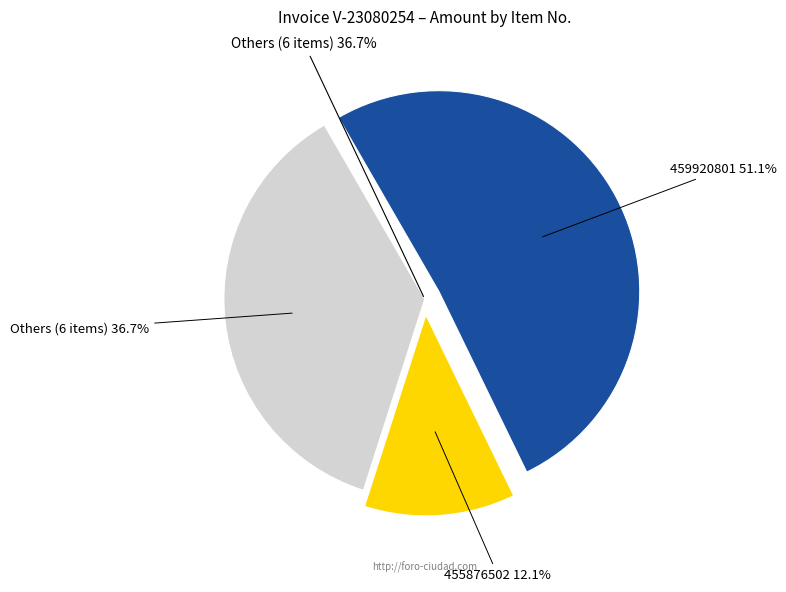

The 454755802 slice represents 4% of the pie. True or false?

False